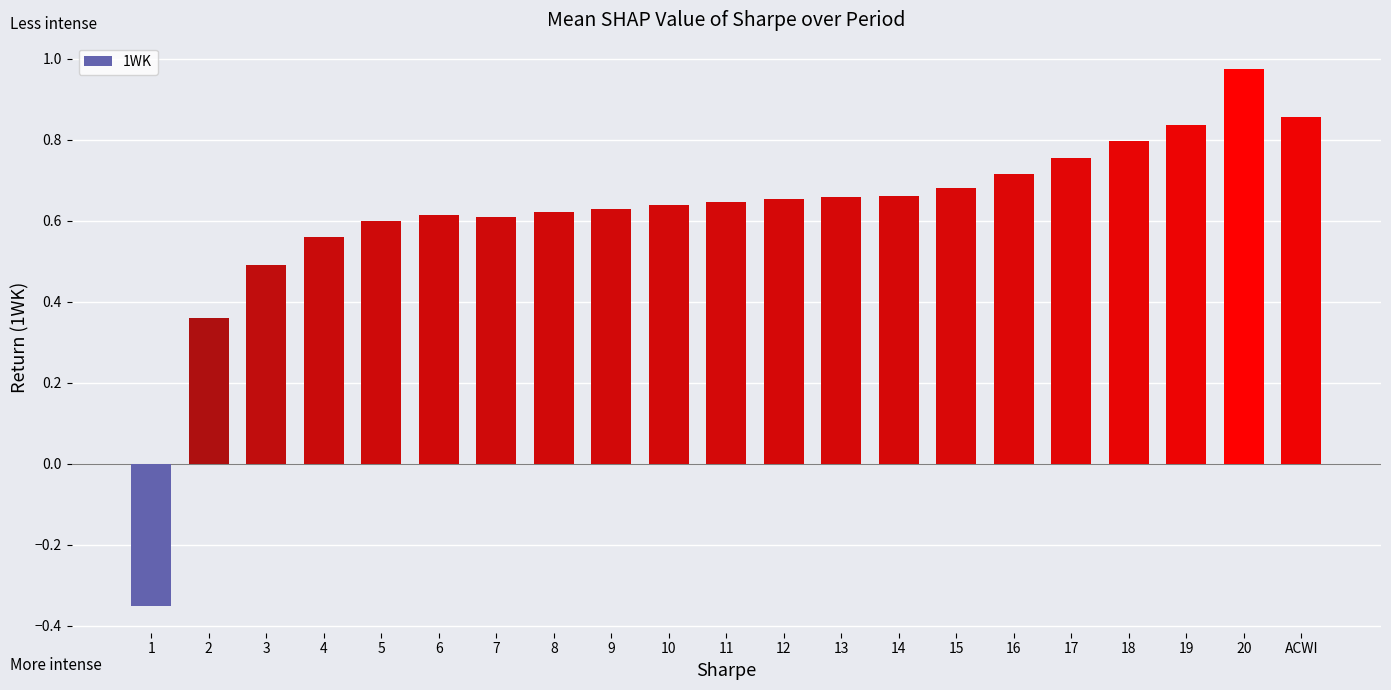

The value at 6 is 1.1. True or false?

False